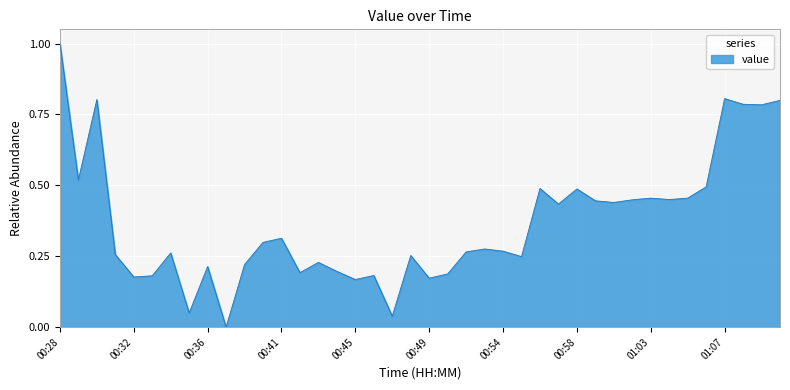

What is the difference between the maximum and minimum values?

1.0